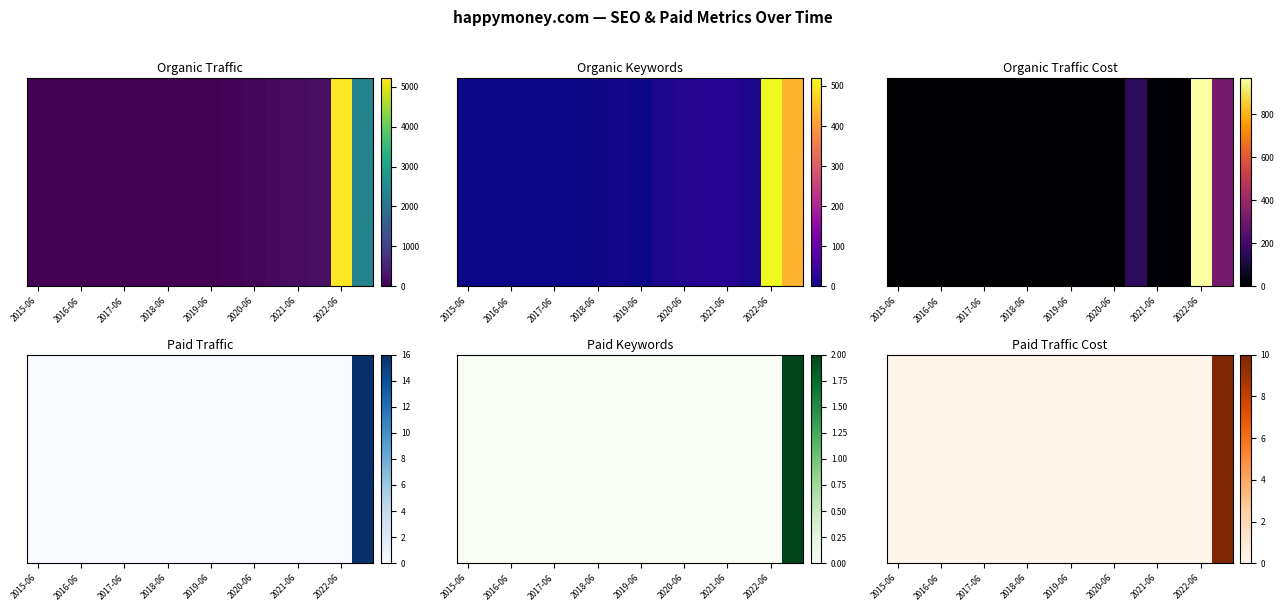

Where is the data nearest to the value 5?

2015-06